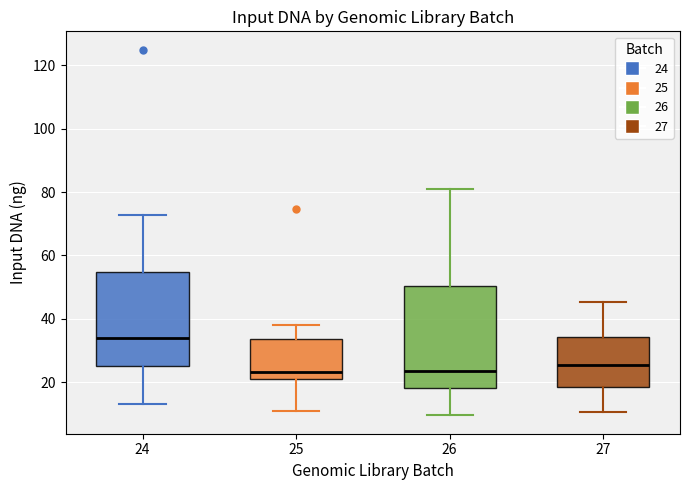

Which box is the tallest, from its lower edge to its upper edge?

26